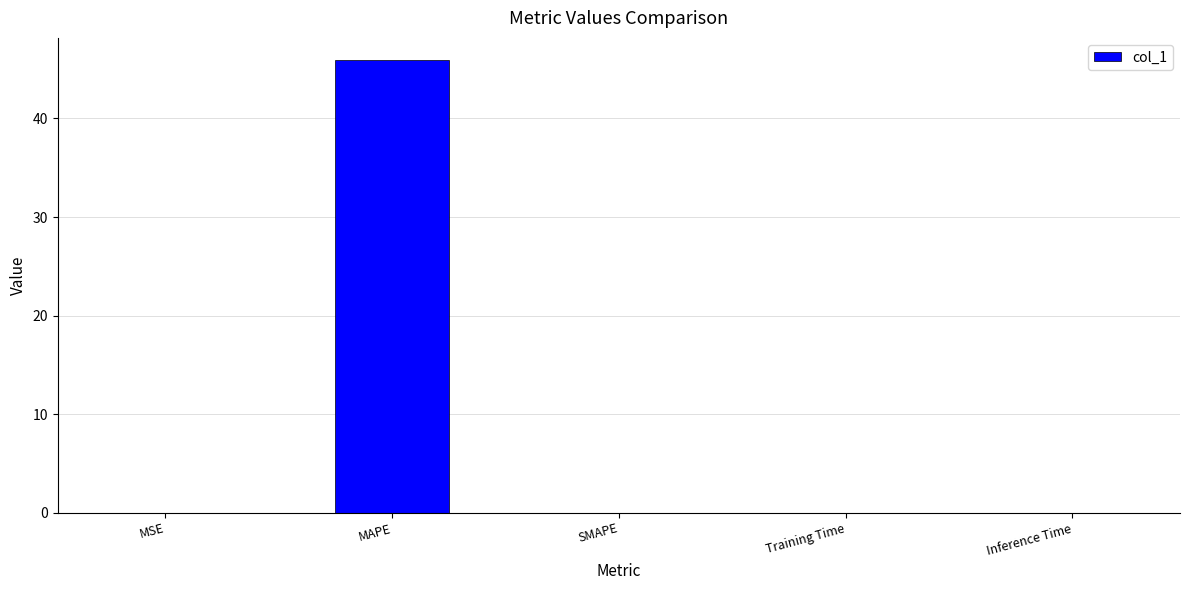

Are the bars horizontal?

No